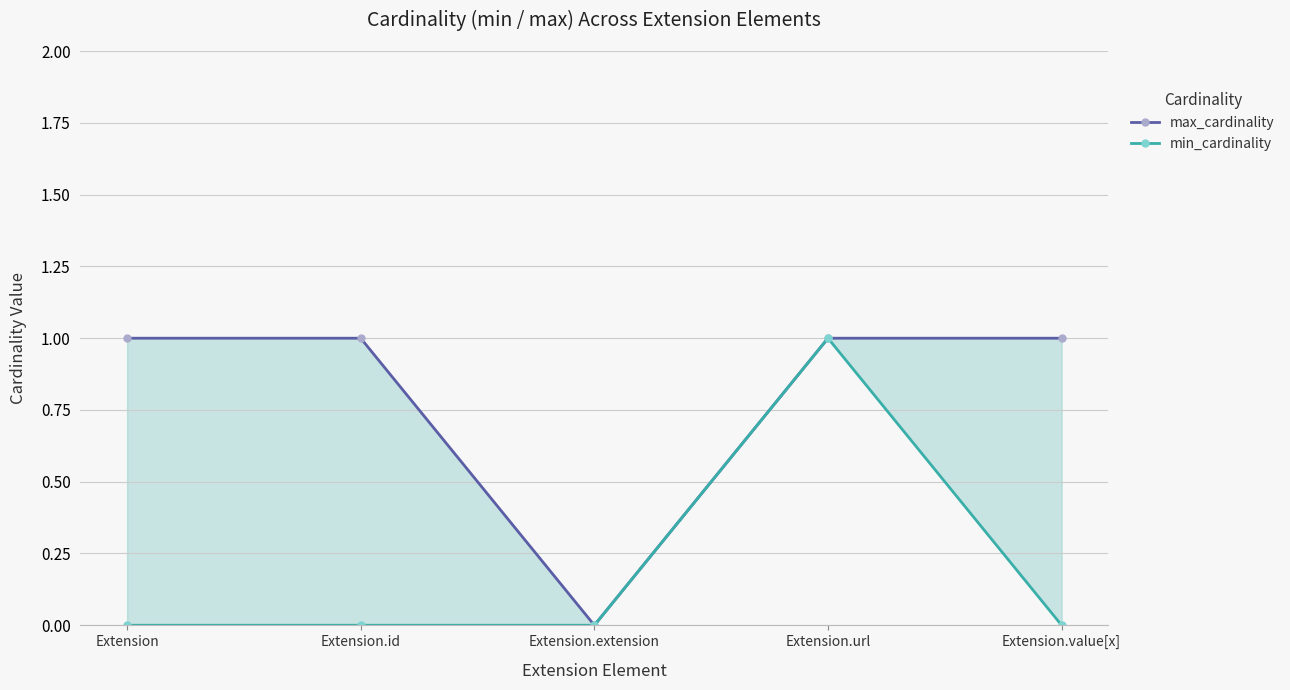

Which series has the largest range (max minus min)?

max_cardinality